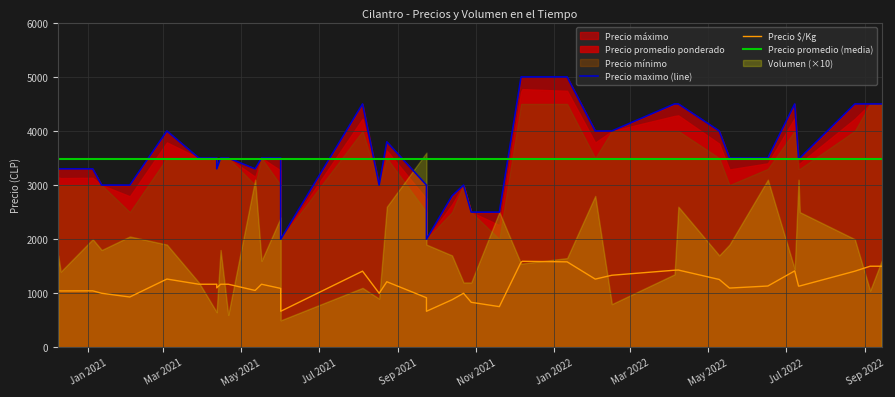

True or false: Volumen and Precio $/Kg cross at least once.

False